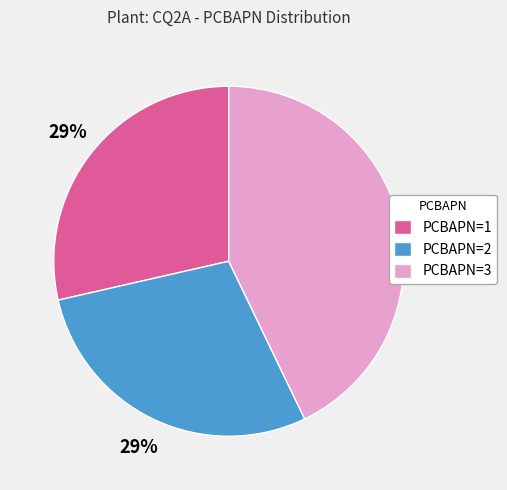

Which has a higher value, PCBAPN=3 or PCBAPN=2?

PCBAPN=3